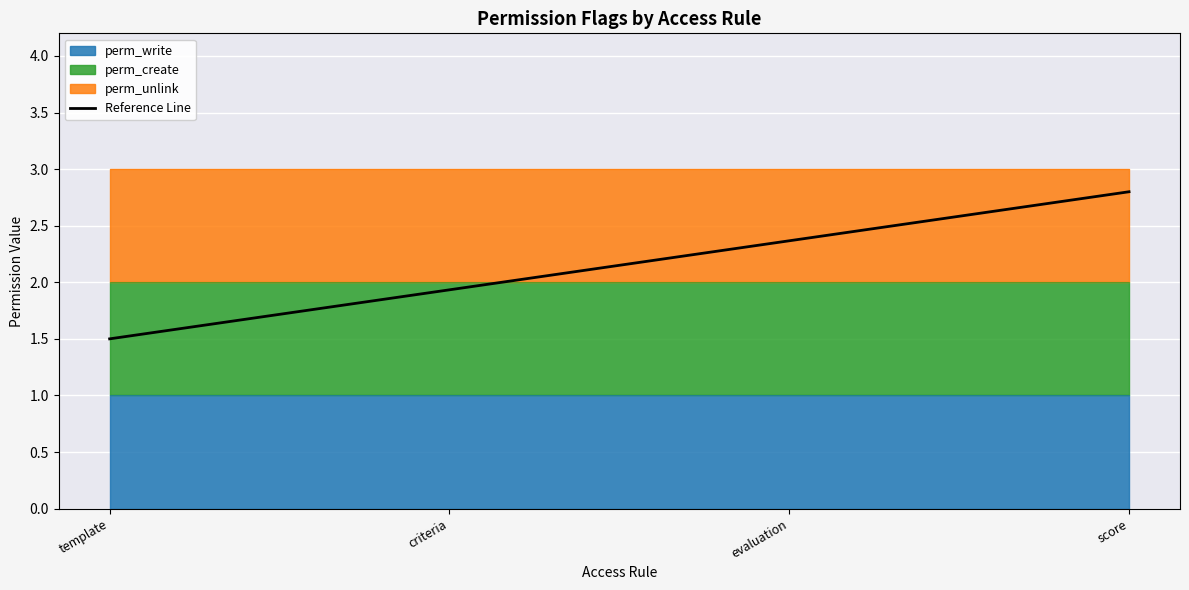

At which category does the chart reach its peak across all series?

score